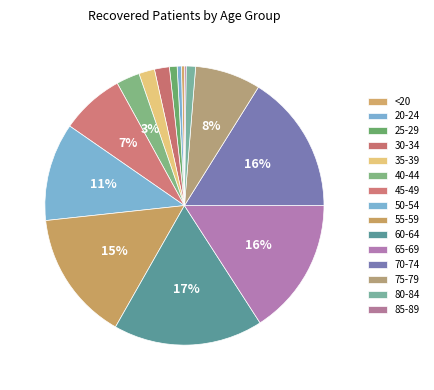

To the nearest percent, what is the average slice percentage?

7%